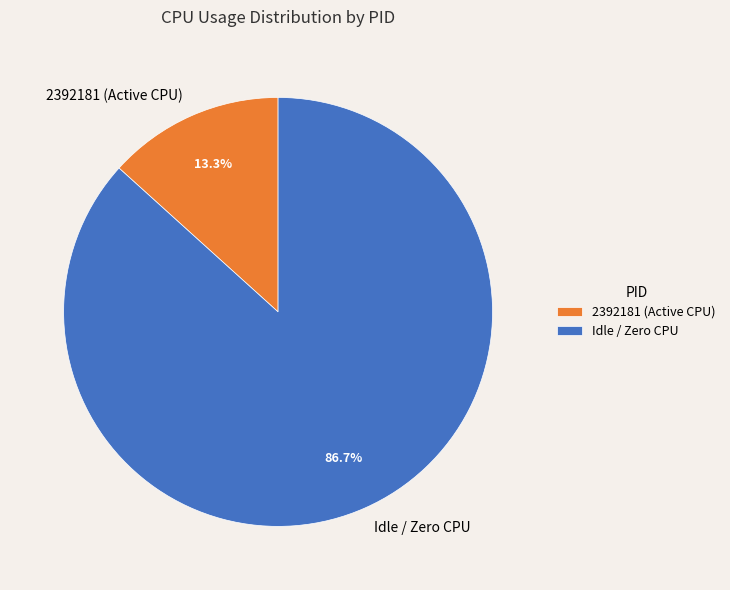

Combined, do Idle / Zero CPU and 2392181 (Active CPU) account for over 50%?

Yes